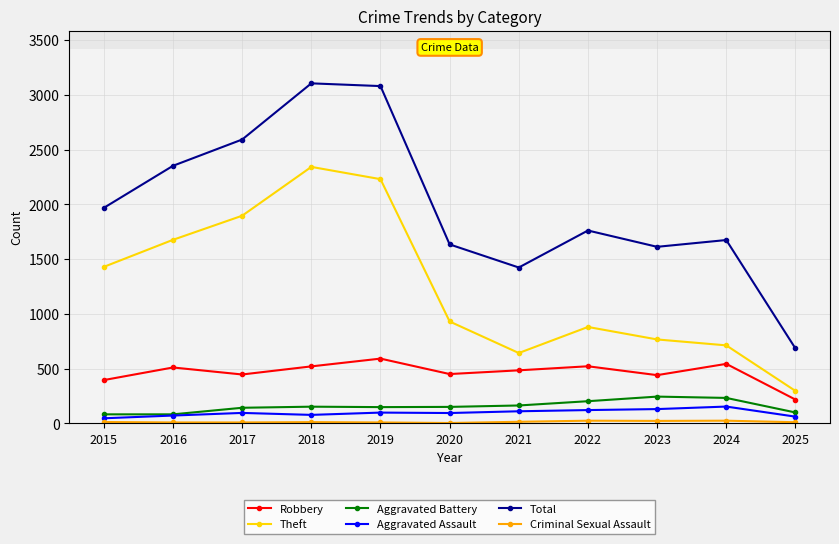

How many interior local valleys does the Theft series have?

1